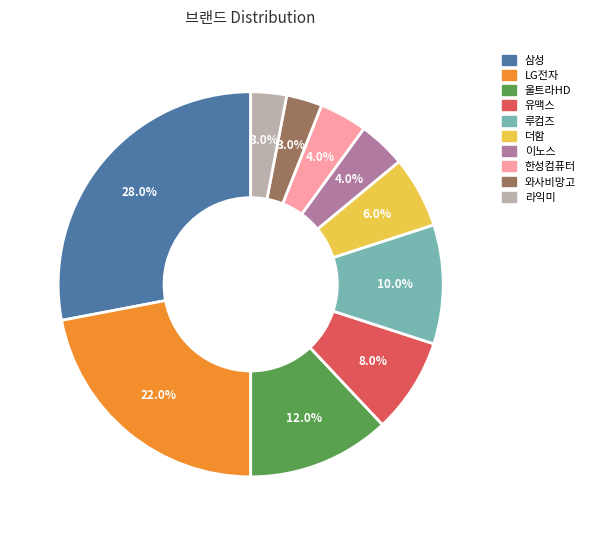

How many segments does this pie chart have?

10